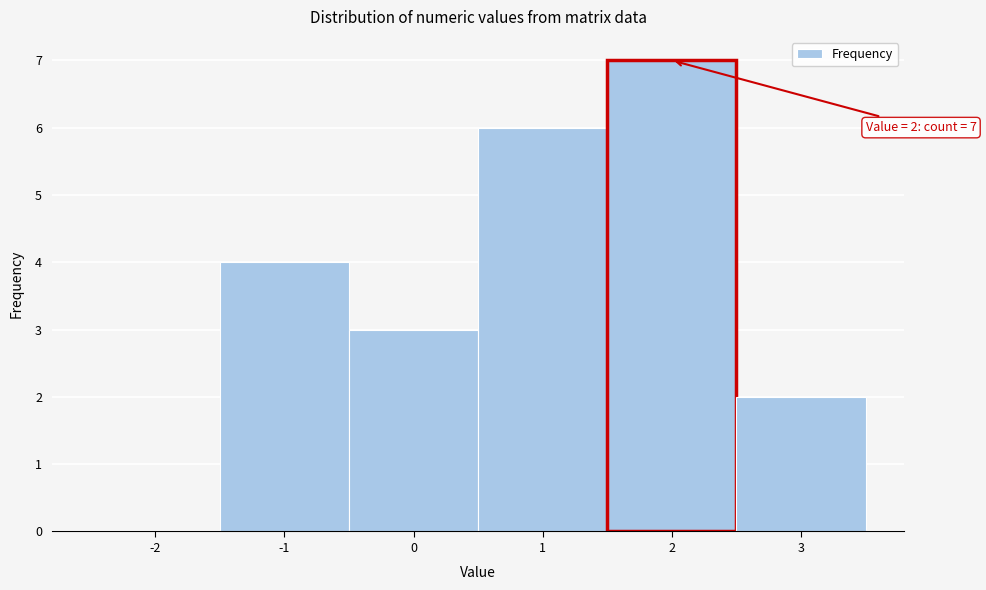

Over which range of the x-axis is the bar tallest?

1.5 to 2.5